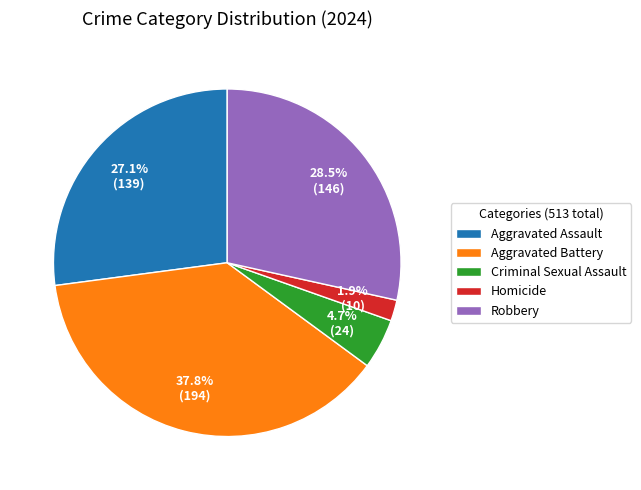

Between Homicide and Aggravated Battery, which is larger?

Aggravated Battery